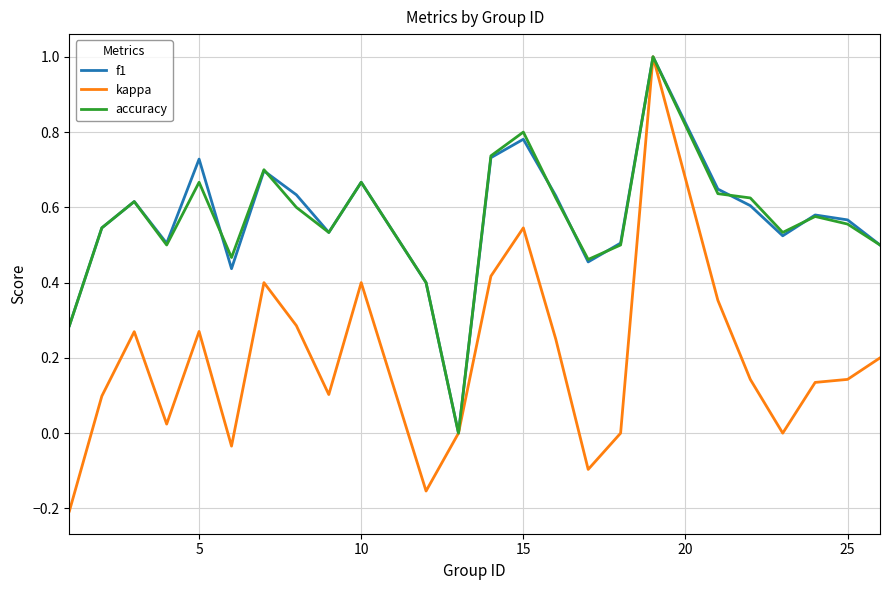

What is the greatest value displayed?

1.0